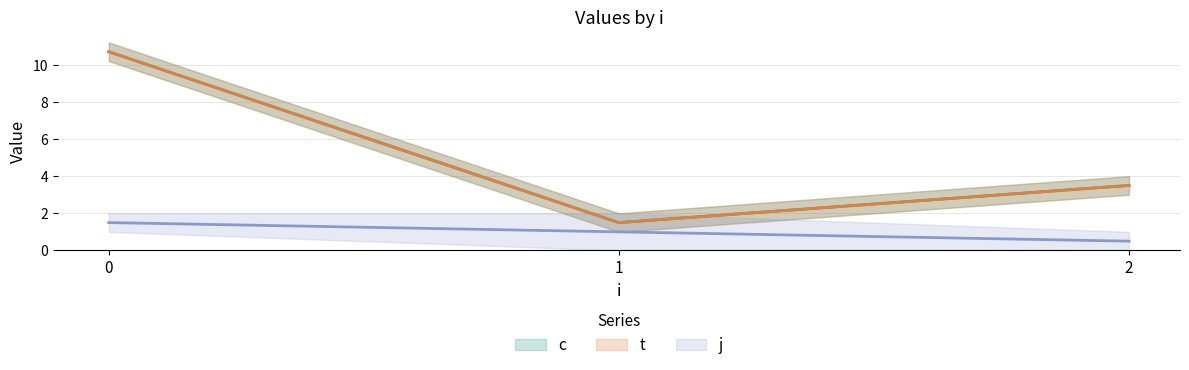

Is the value of t at 1 greater than the value of c at 2?

No